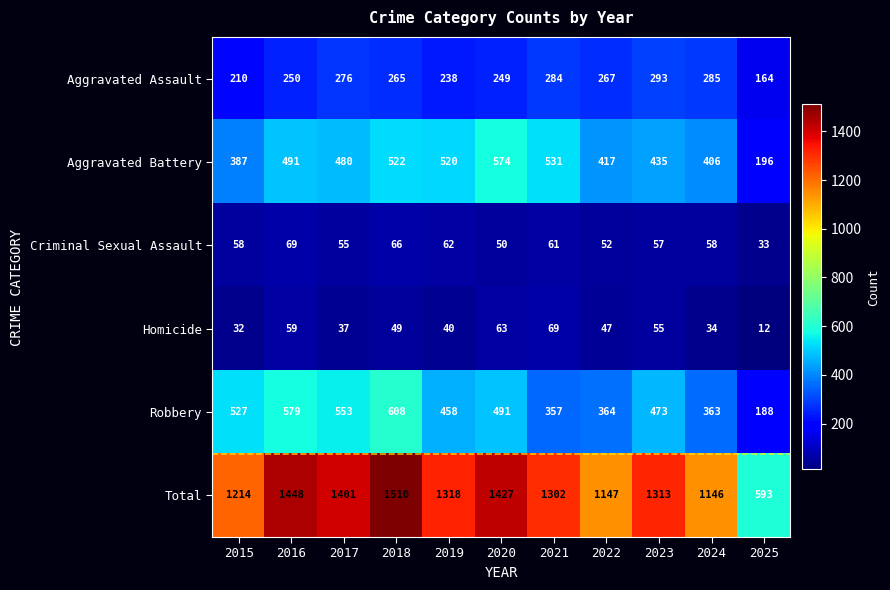

What is the sum of all Homicide values?

497